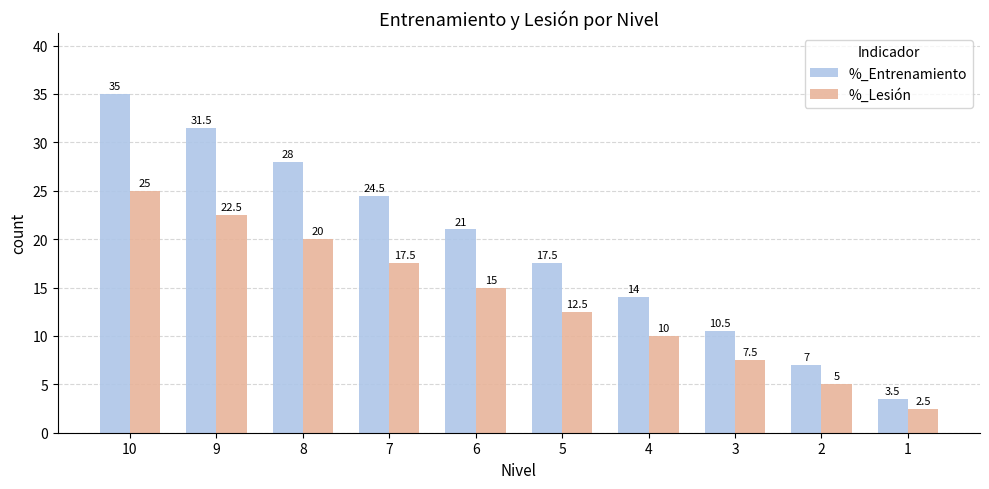

Reading right to left, transcribe all the data shown in this chart.

%_Entrenamiento: 3.5	7.0	10.5	14.0	17.5	21.0	24.5	28.0	31.5	35.0
%_Lesión: 2.5	5.0	7.5	10.0	12.5	15.0	17.5	20.0	22.5	25.0